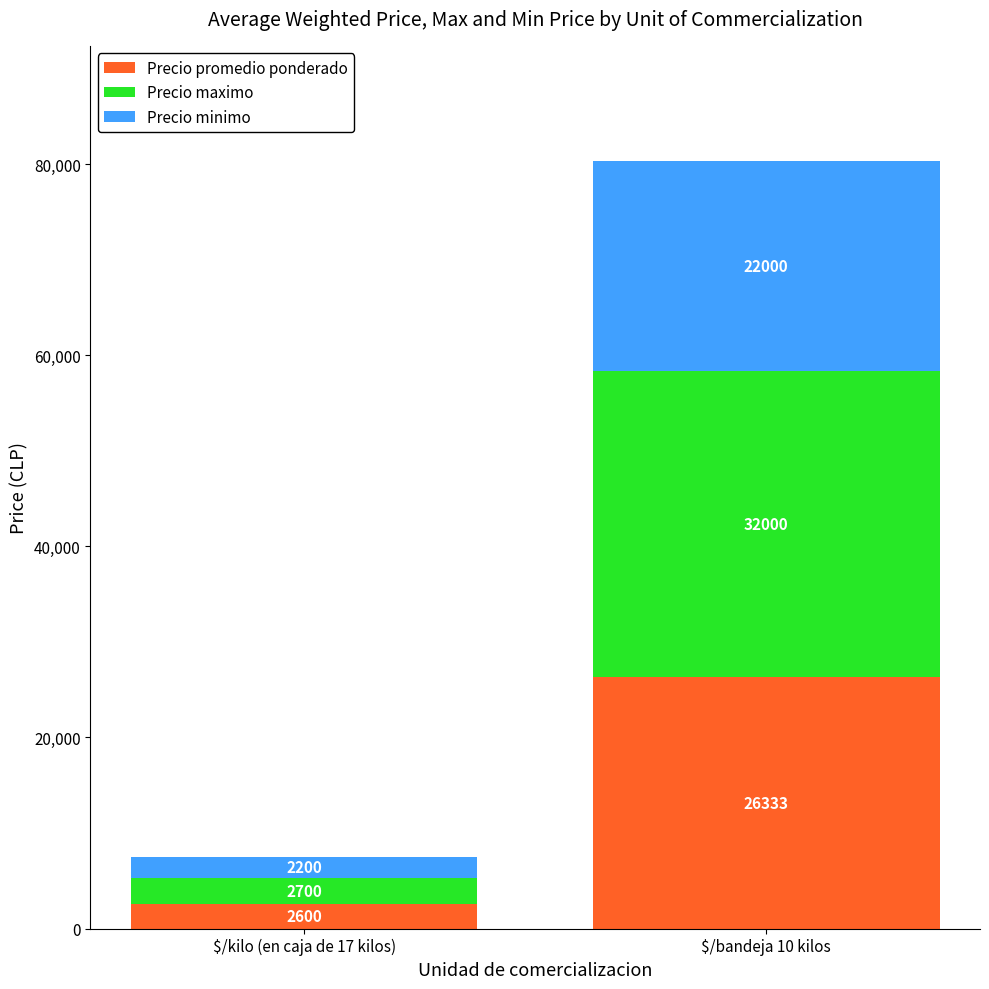

Are the bars grouped side by side (vs. stacked)?

No